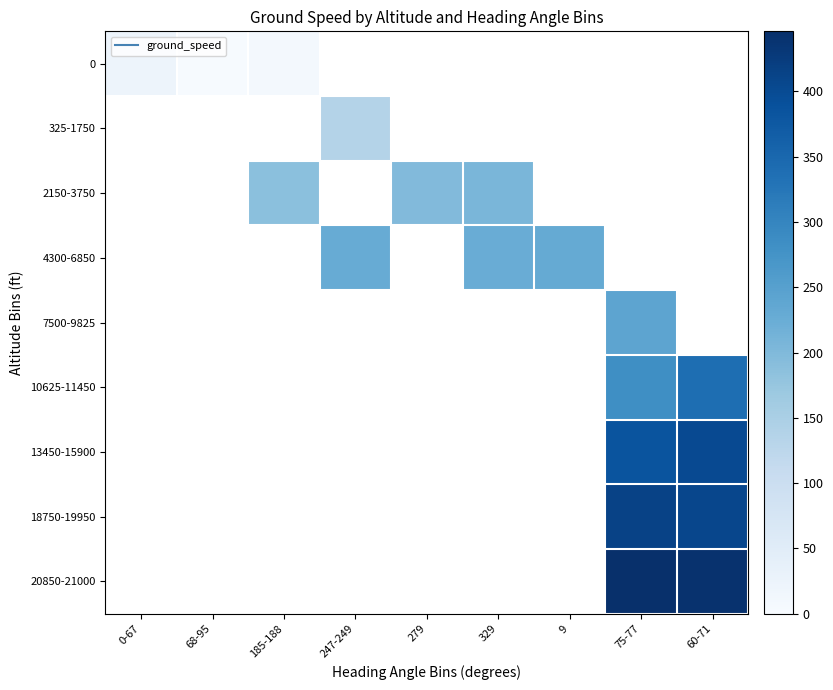

How many positive values does the 325-1750 series have?

1